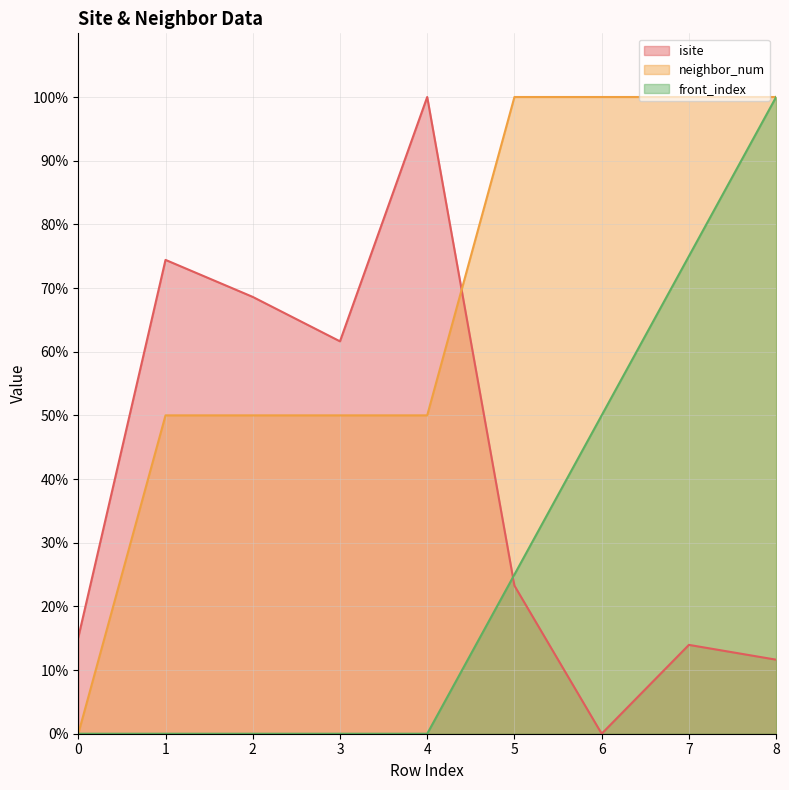

Between 4 and 8, which series saw the biggest shift?

front_index